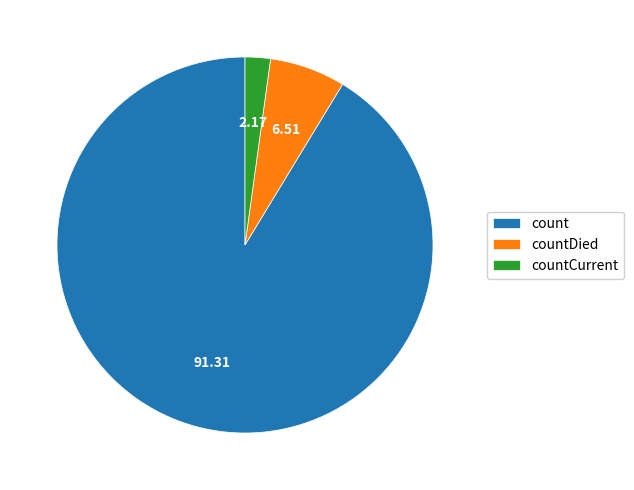

Does any single category account for the majority?

Yes